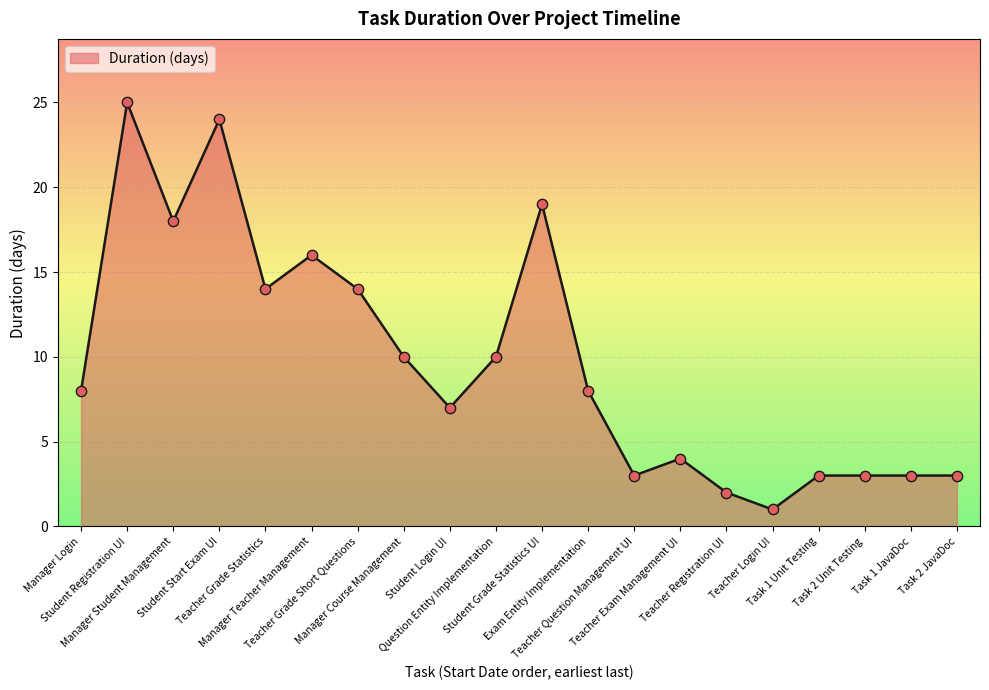

What is the ratio of the value at Task 1 Unit Testing to the value at Teacher Grade Statistics?

0.2